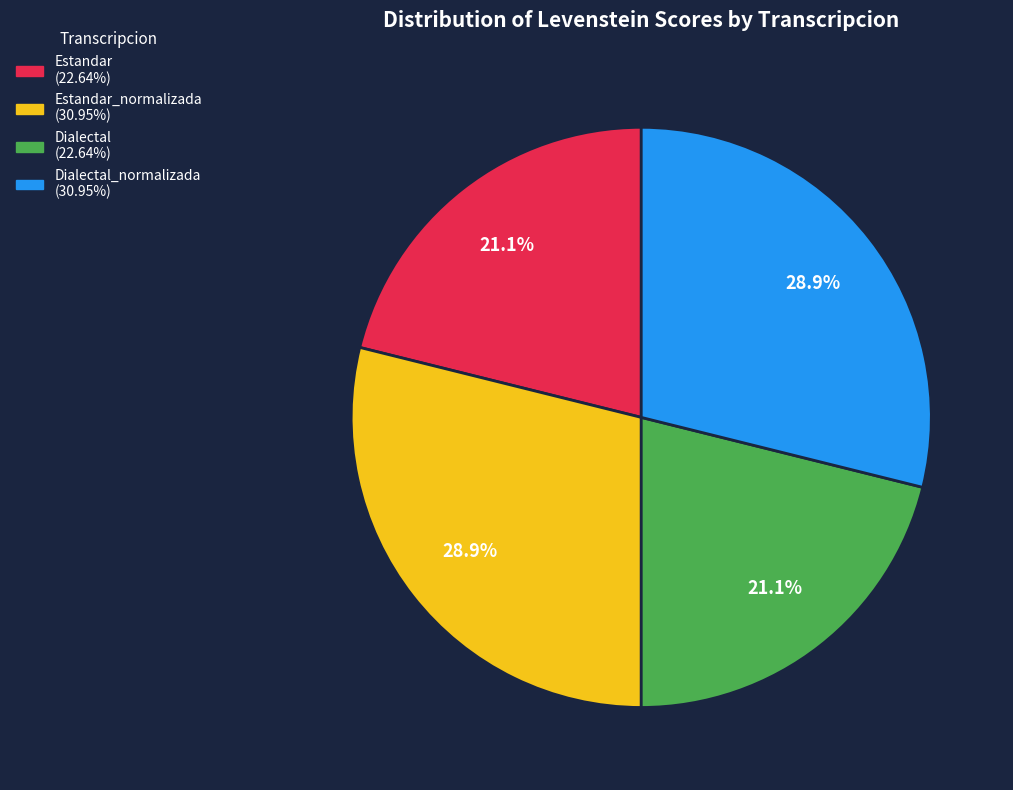

Is there a majority slice in this chart?

No